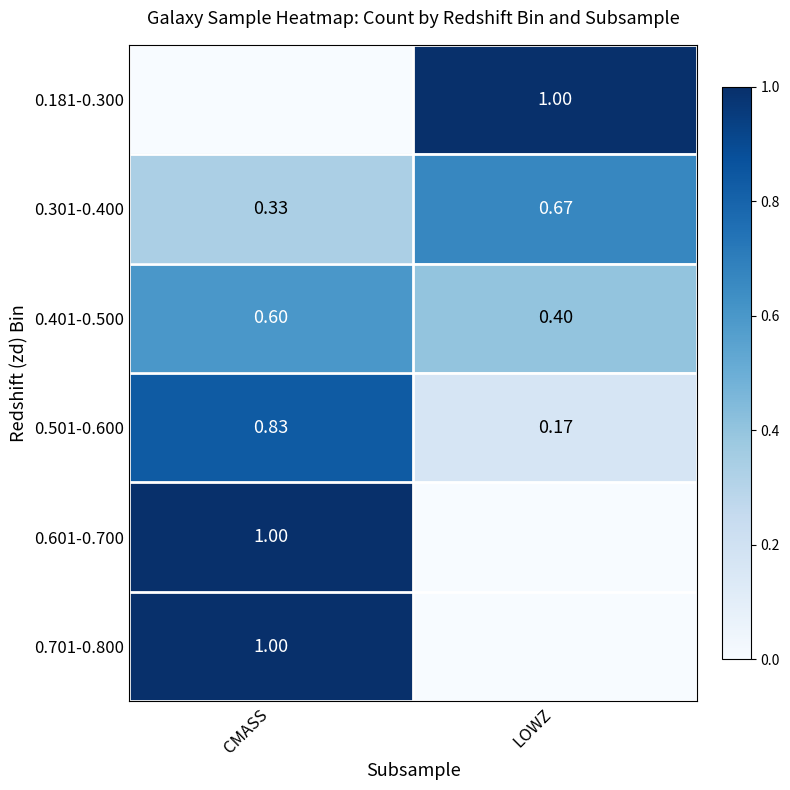

At which label does 0.401-0.500 reach its peak?

CMASS